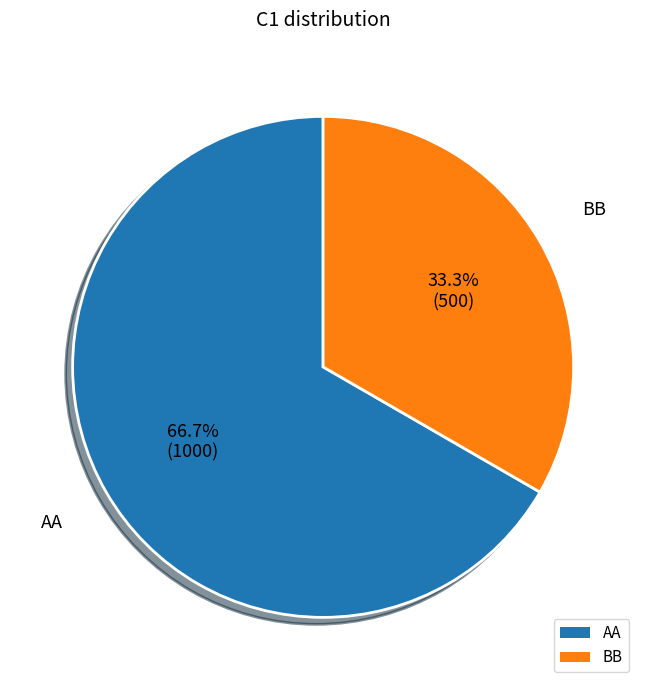

To the nearest percent, what percentage of the pie is AA?

67%